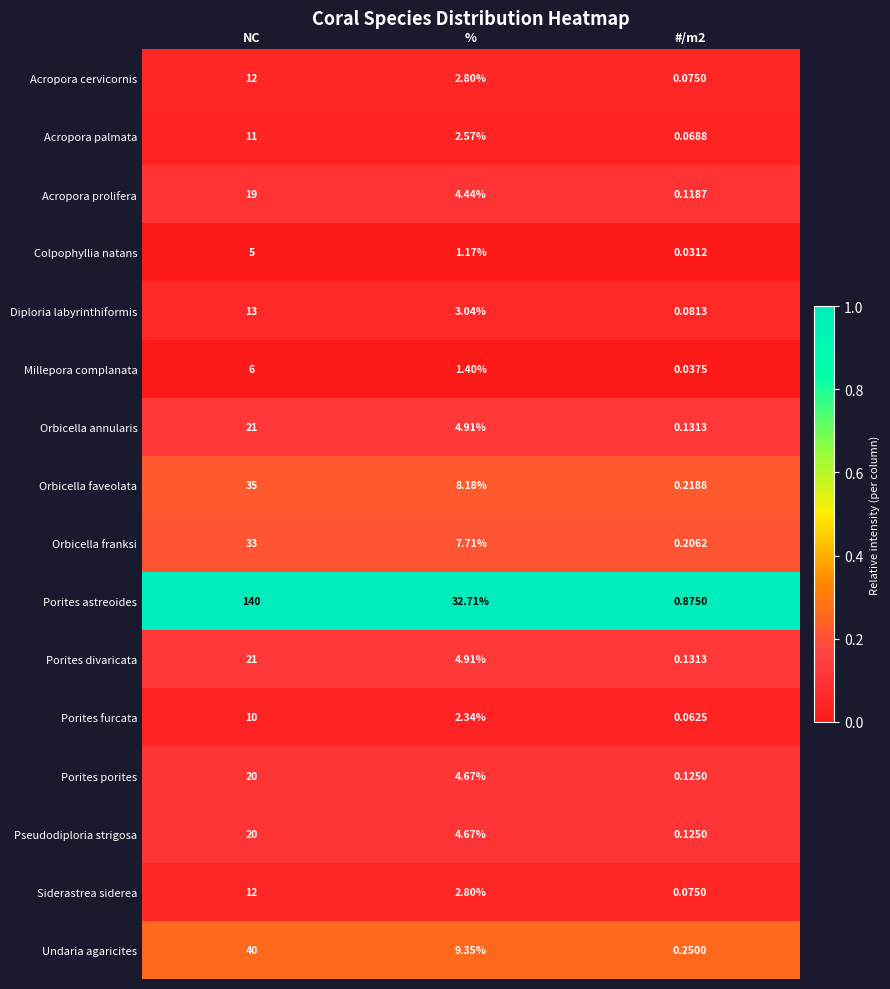

What is the maximum value shown in the chart?

140.0